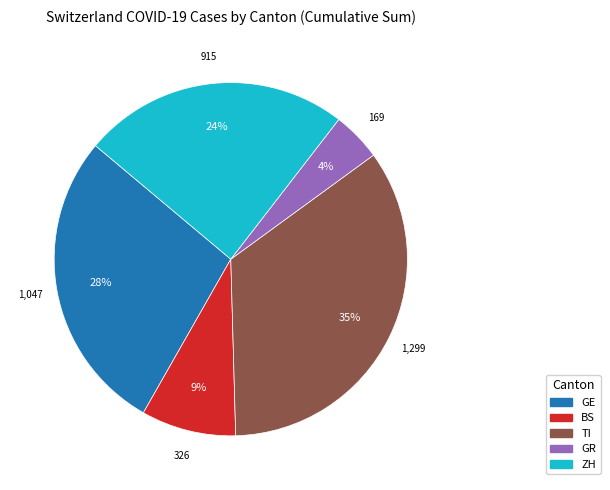

Which has a higher value, ZH or BS?

ZH